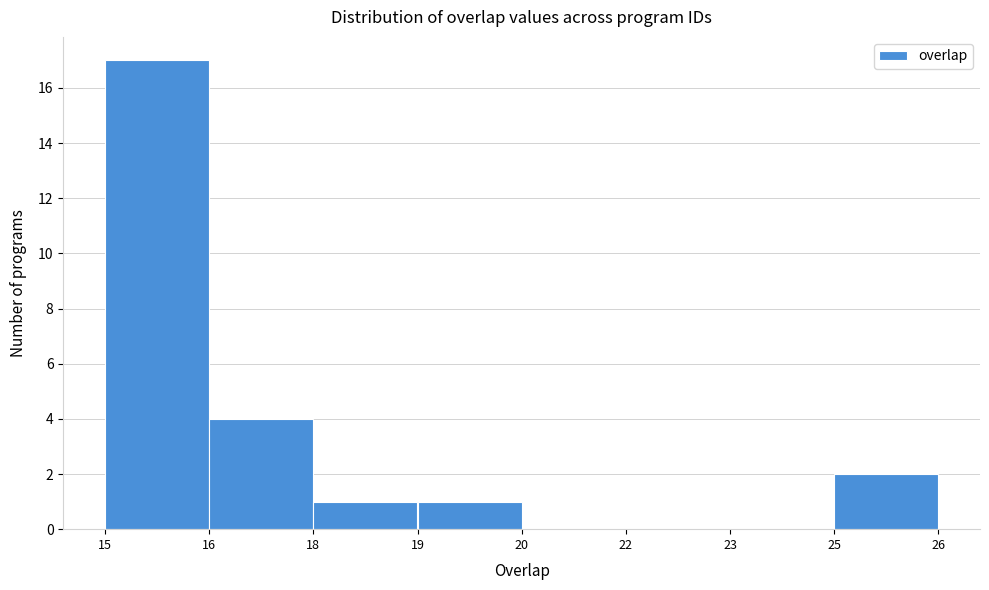

Reading right to left, list all the values displayed in this chart.

25=2	23=0	22=0	20=0	19=1	18=1	16=4	15=17